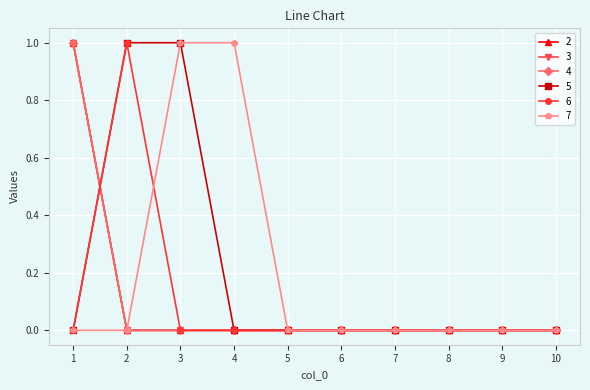

What is the maximum value shown in the chart?

1